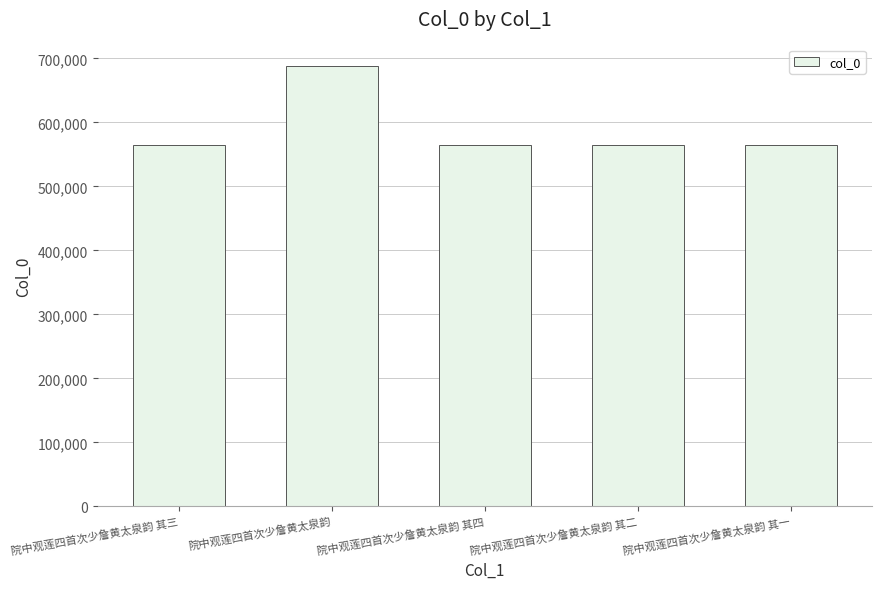

The chart shows a value of 212294 at 院中观莲四首次少詹黄太泉韵 其四. True or false?

False